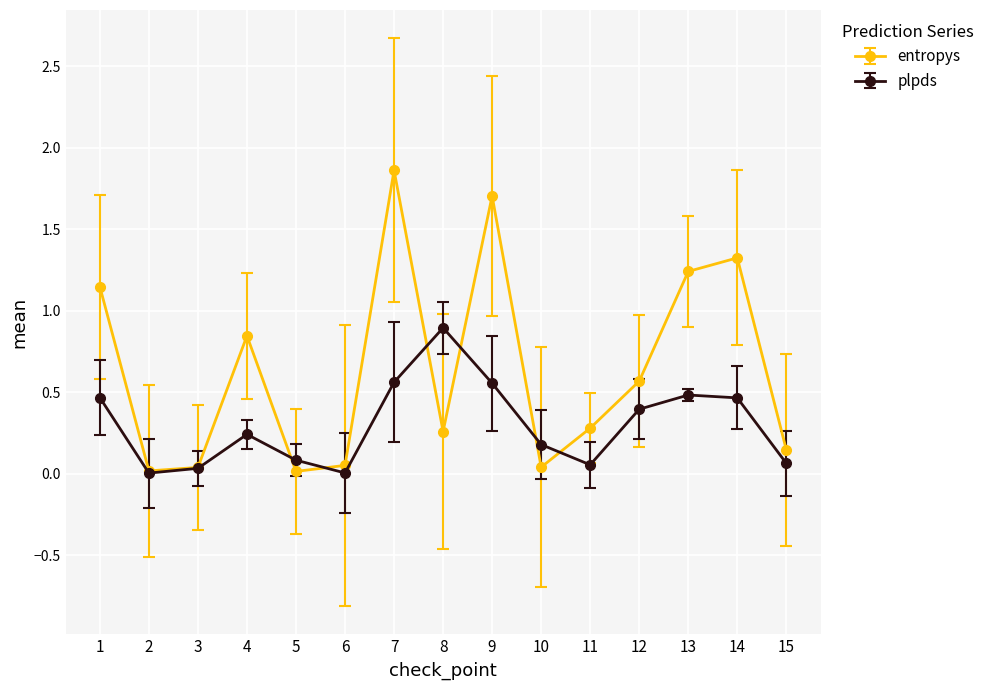

Which series has the largest total across all categories?

entropys